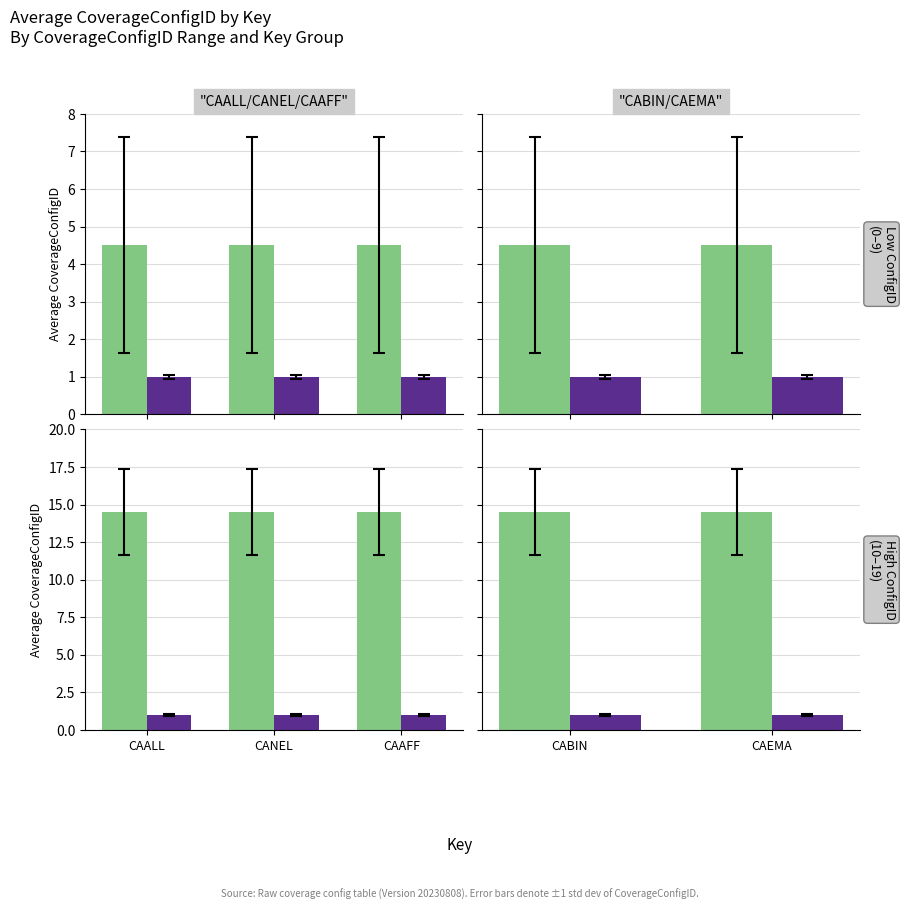

Which has a higher value, CABIN or CAEMA?

CABIN